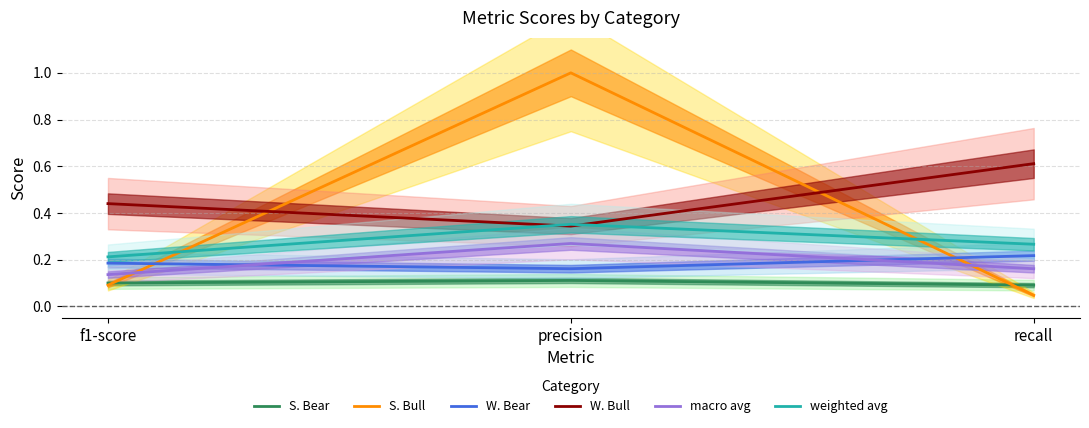

What is the approximate value of S. Bull at f1-score?

0.1